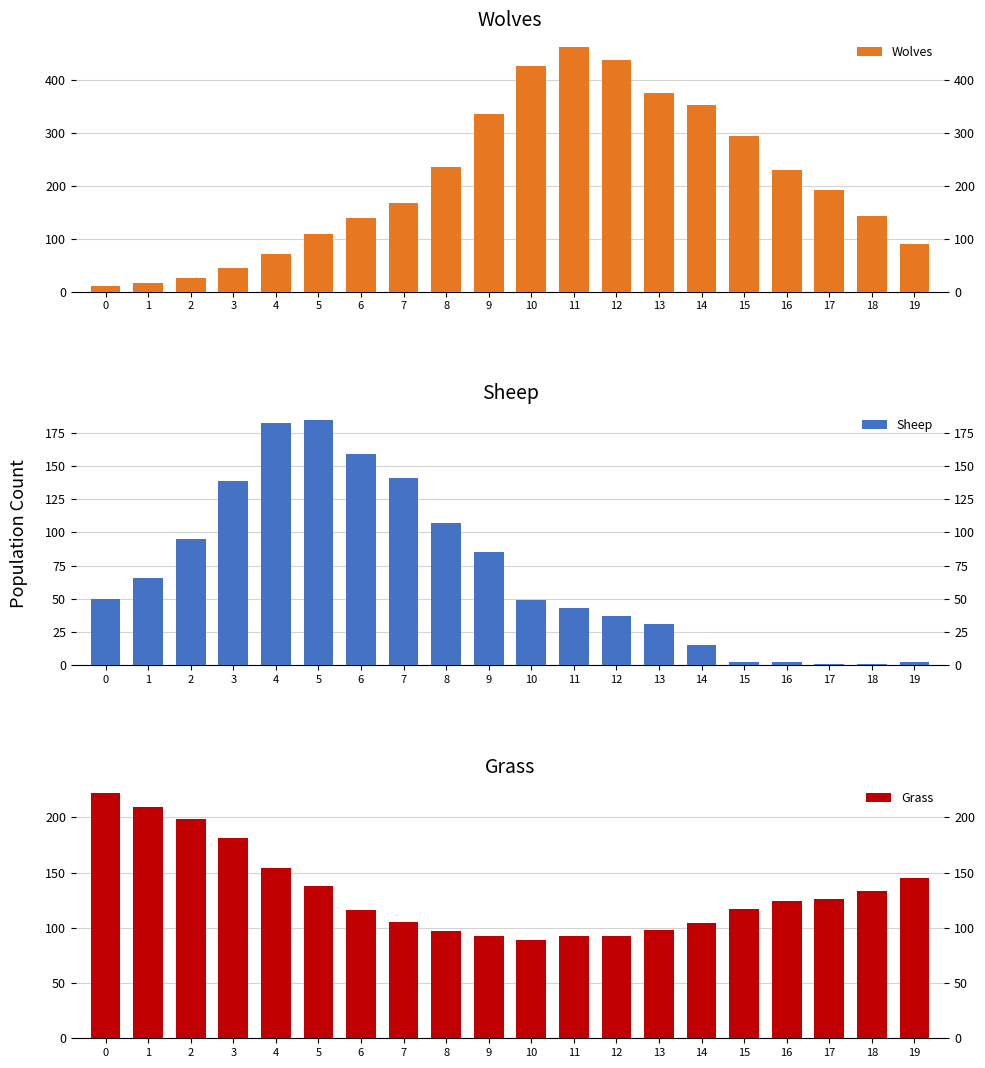

Where does the Sheep series first go above 50?

1